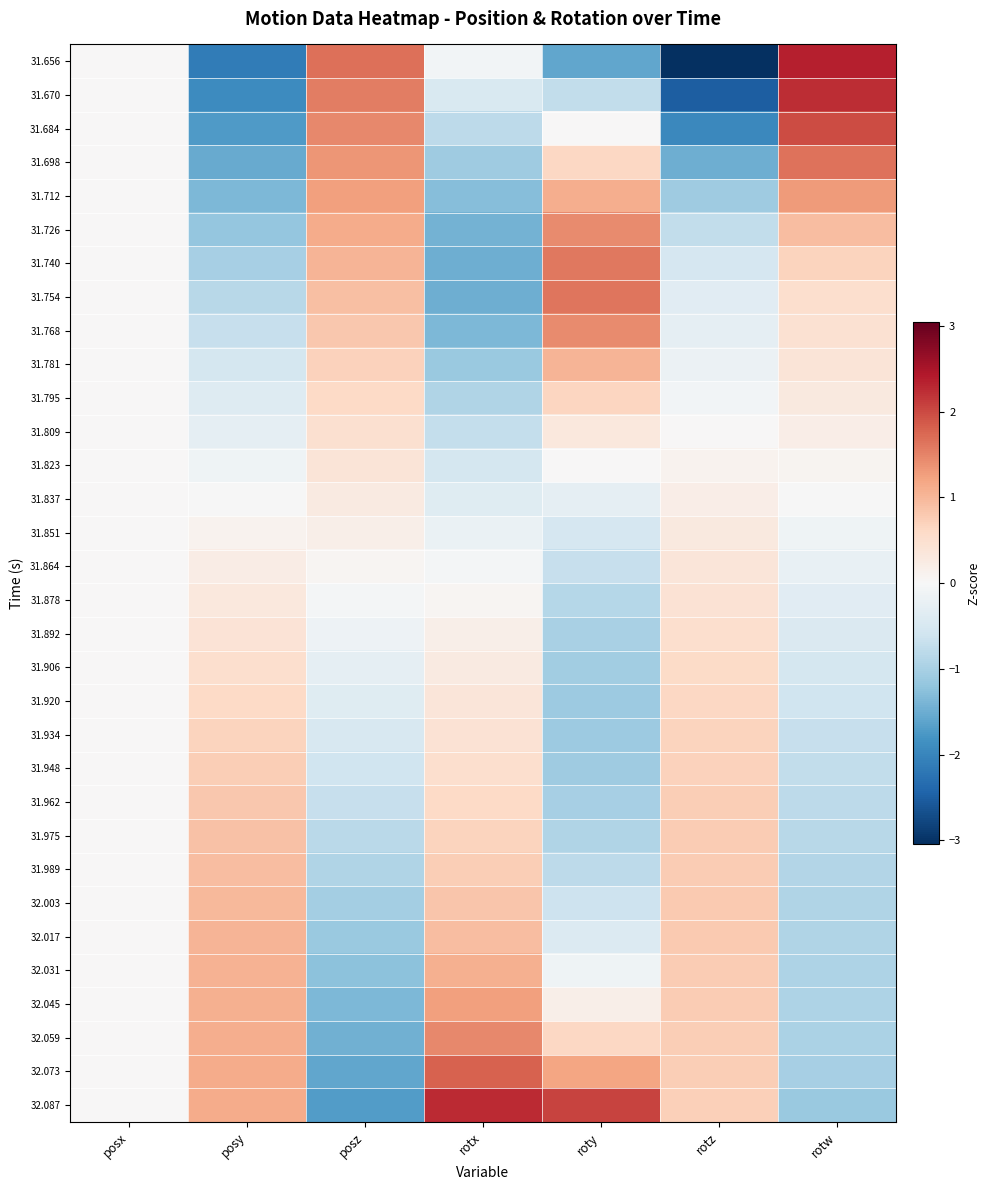

Which series changed the most between posx and rotx?

32.087